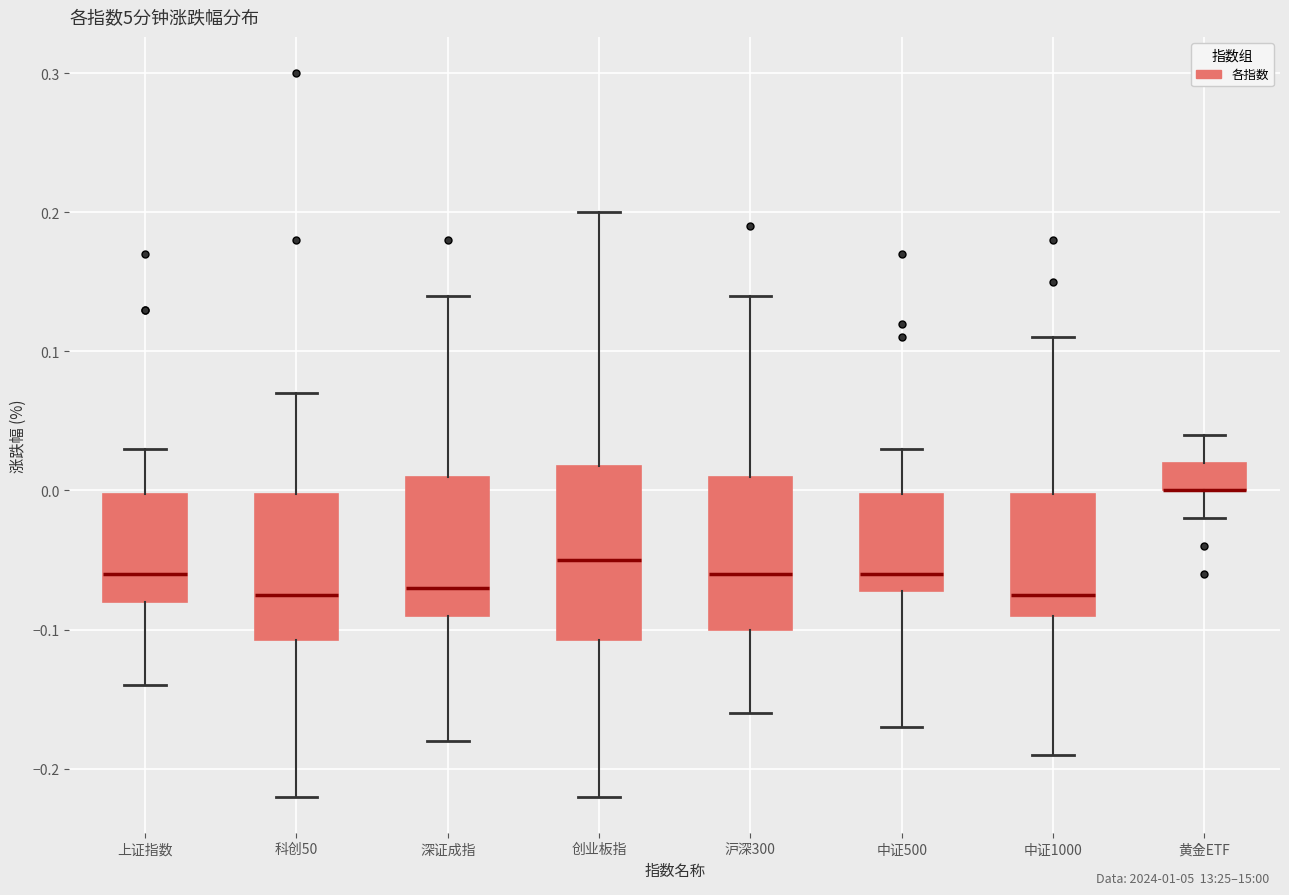

Reading left to right, read every box against the y-axis: the position of its median line, the range the box covers, and the ends of its whiskers. The values are not printed on the chart, so give them approximately, as read against the axis.

上证指数: median -0.06, box -0.08 to 0.00, whiskers -0.14 to 0.03
科创50: median -0.07, box -0.11 to 0.00, whiskers -0.22 to 0.07
深证成指: median -0.07, box -0.09 to 0.01, whiskers -0.18 to 0.14
创业板指: median -0.05, box -0.11 to 0.02, whiskers -0.22 to 0.20
沪深300: median -0.06, box -0.10 to 0.01, whiskers -0.16 to 0.14
中证500: median -0.06, box -0.07 to 0.00, whiskers -0.17 to 0.03
中证1000: median -0.07, box -0.09 to 0.00, whiskers -0.19 to 0.11
黄金ETF: median 0.00 (drawn on the box's lower edge), box 0.00 to 0.02, whiskers -0.02 to 0.04